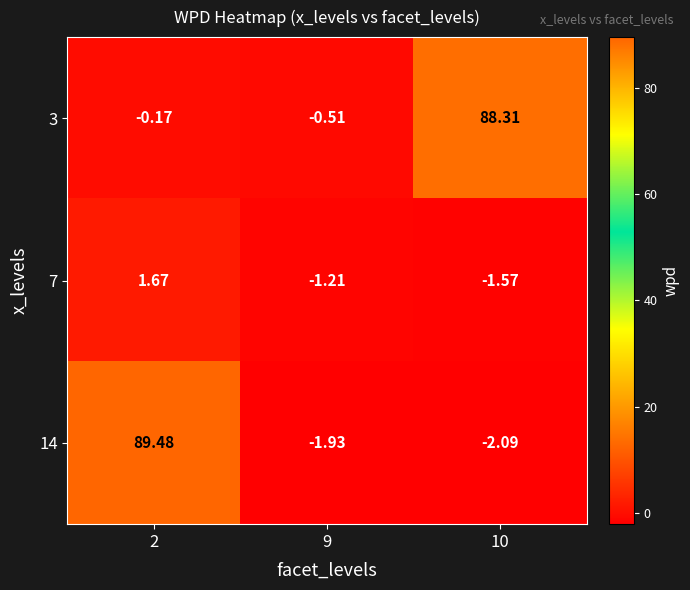

Which series has the widest spread of values?

14